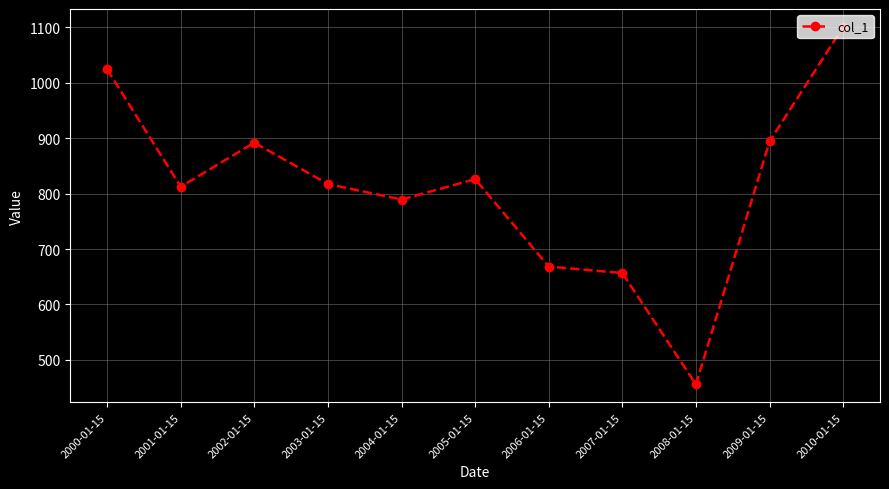

Which has a higher value, 2007-01-15 or 2000-01-15?

2000-01-15